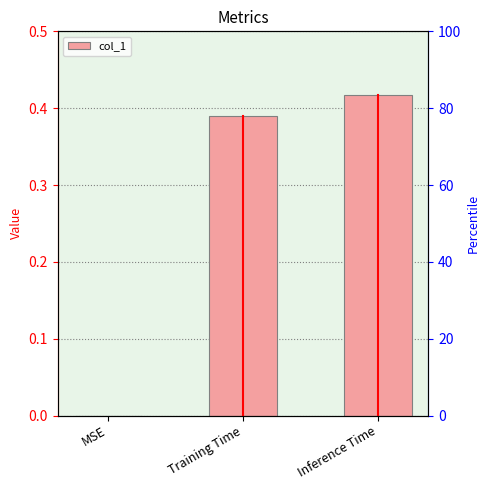

What is the value of the 3rd bar from the left?

0.4